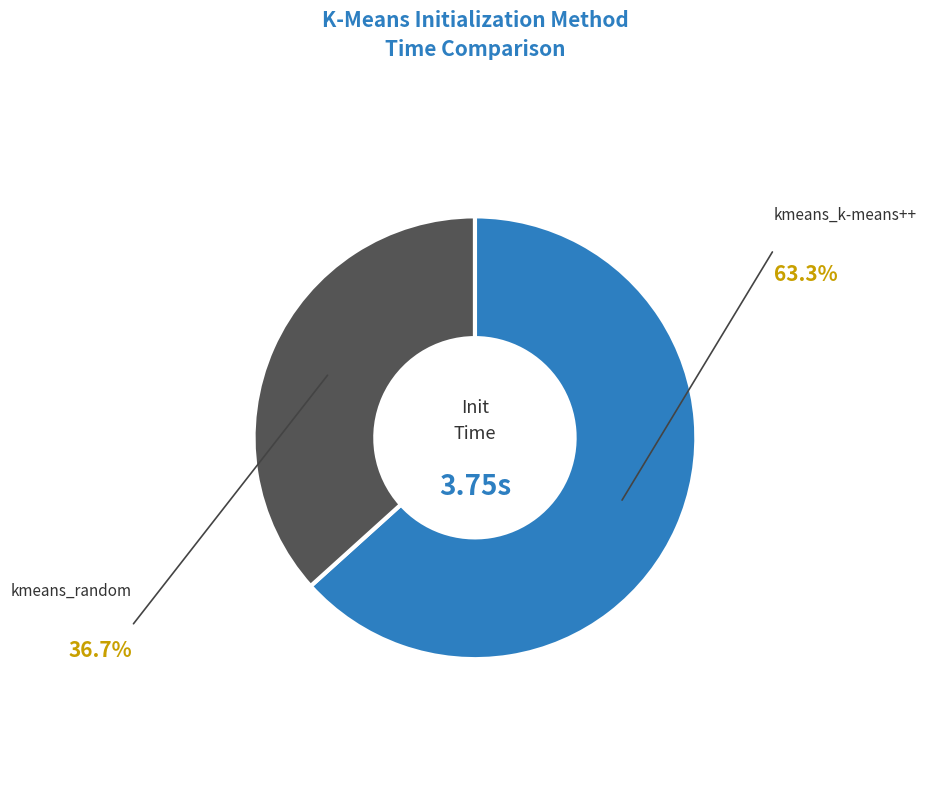

Which slice is the largest?

kmeans_k-means++